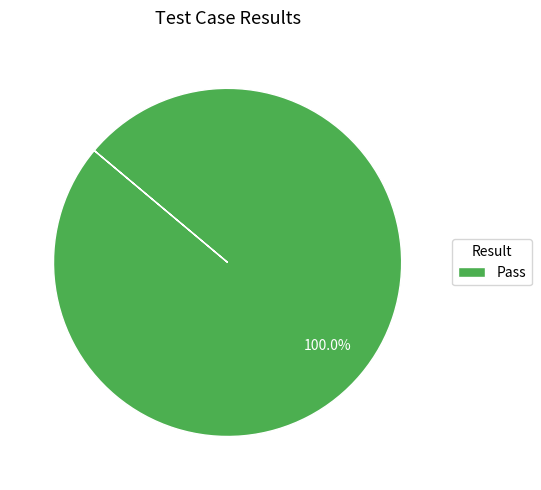

Which category accounts for the majority?

Pass